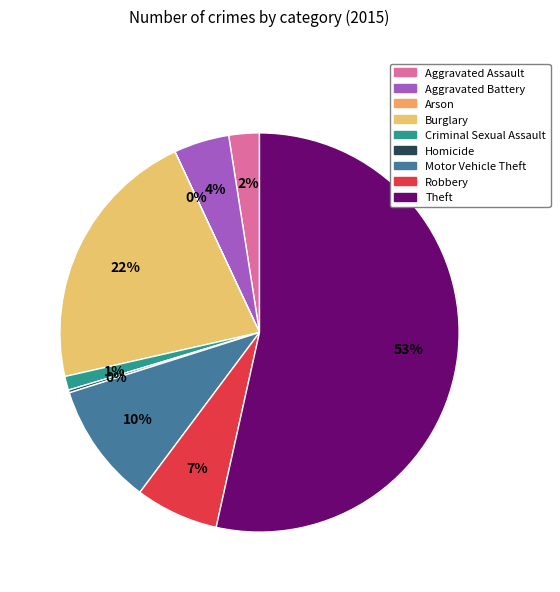

Approximately how many times larger is the value at Aggravated Battery compared to Criminal Sexual Assault?

4.0